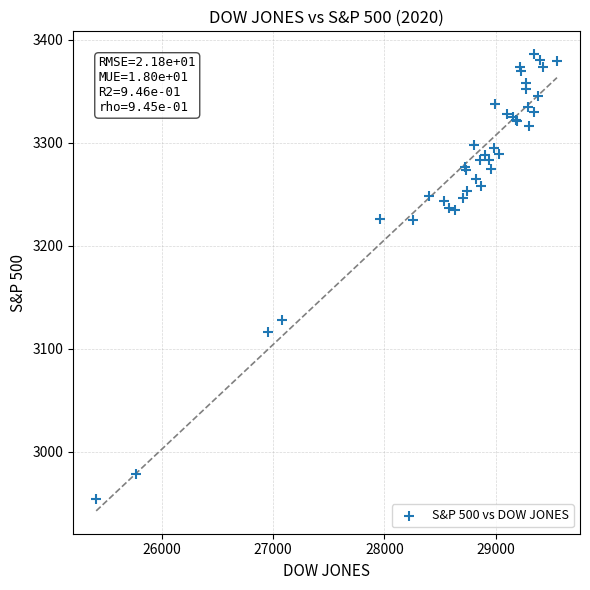

What Y value in the scatter plot is closest to 3170?

3128.2